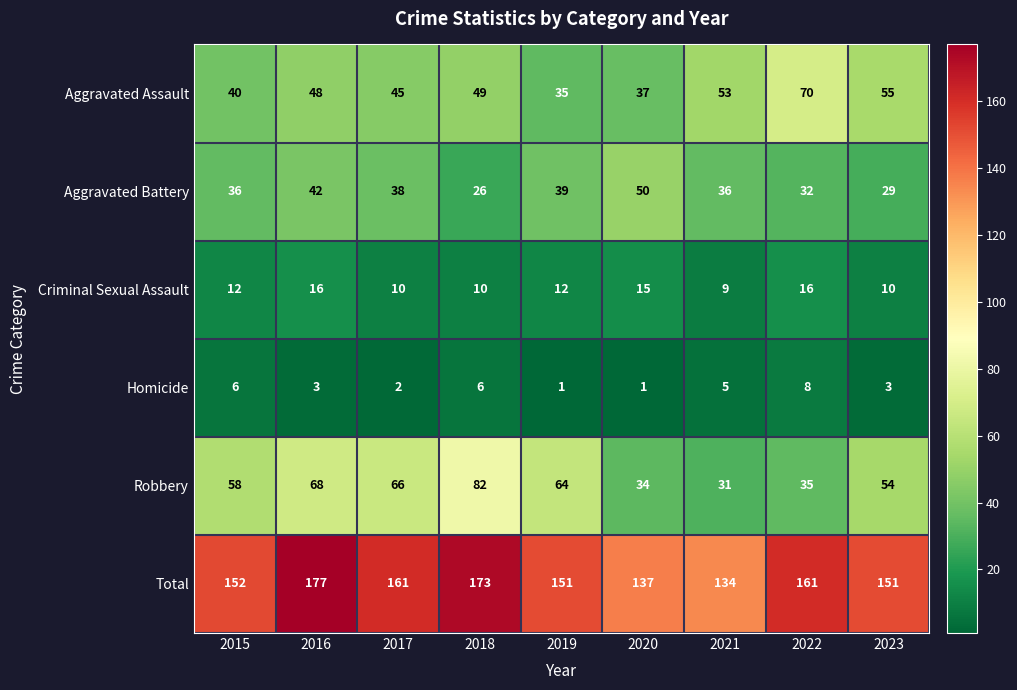

Which series has the widest spread of values?

Robbery